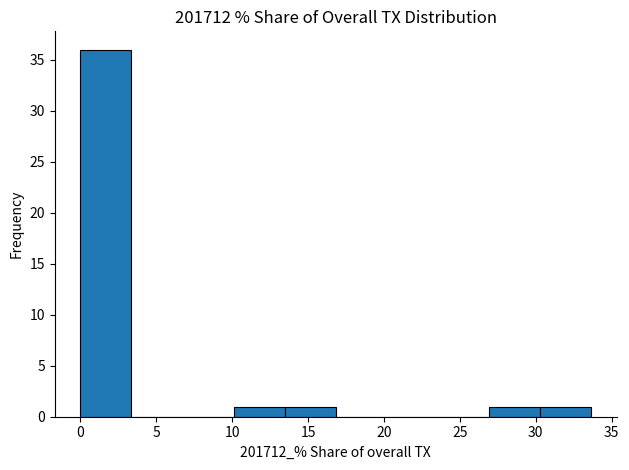

What is the height of the bar covering 13.5 to 17.0 on the x-axis? Neither the bar edges nor the heights are printed on the chart, so give them approximately, as read against the axes.

1